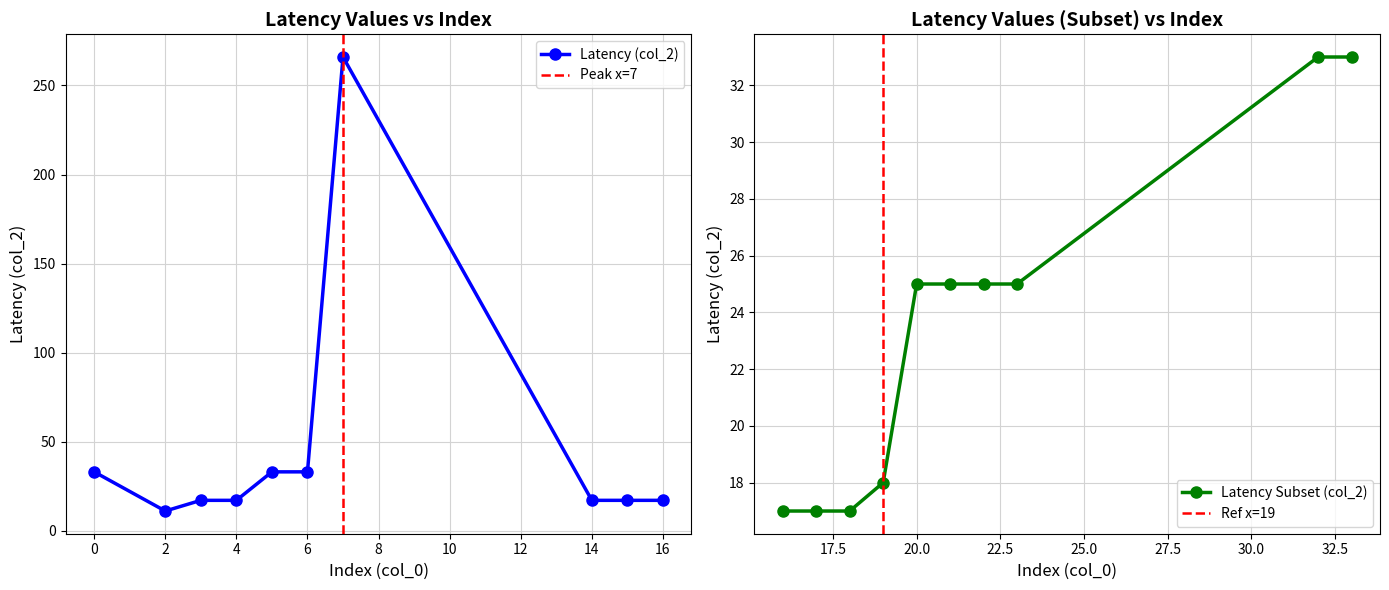

What is the sum of all values?

679